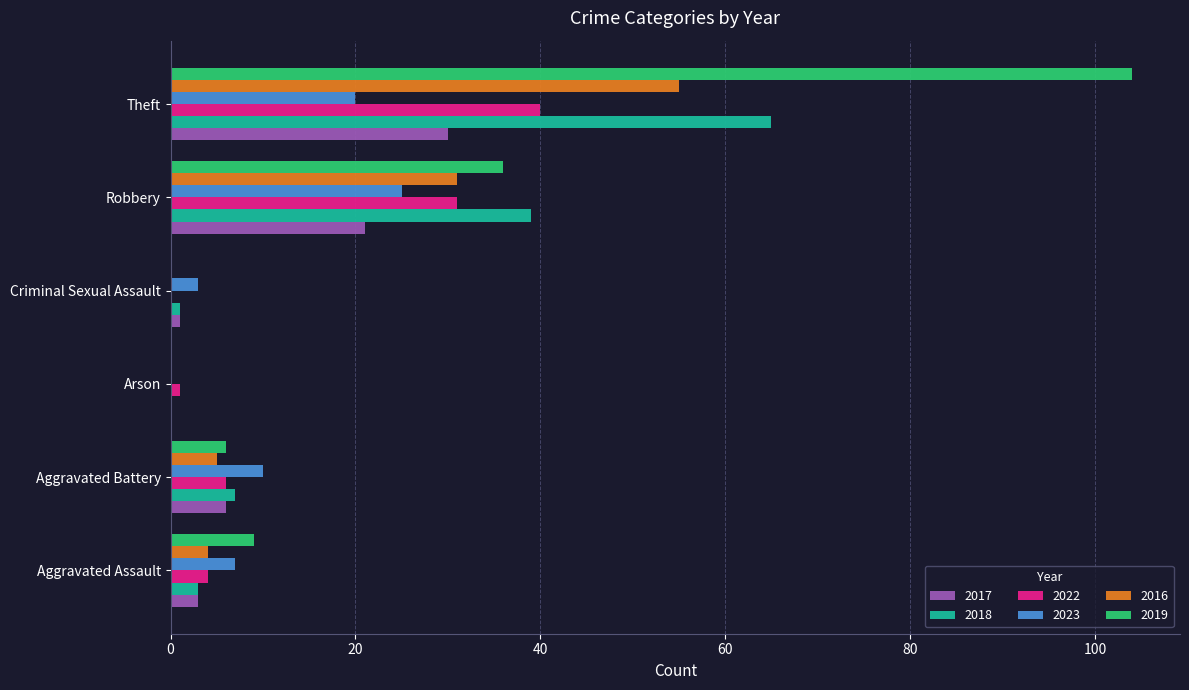

At which category is the sum across all series the highest?

Theft